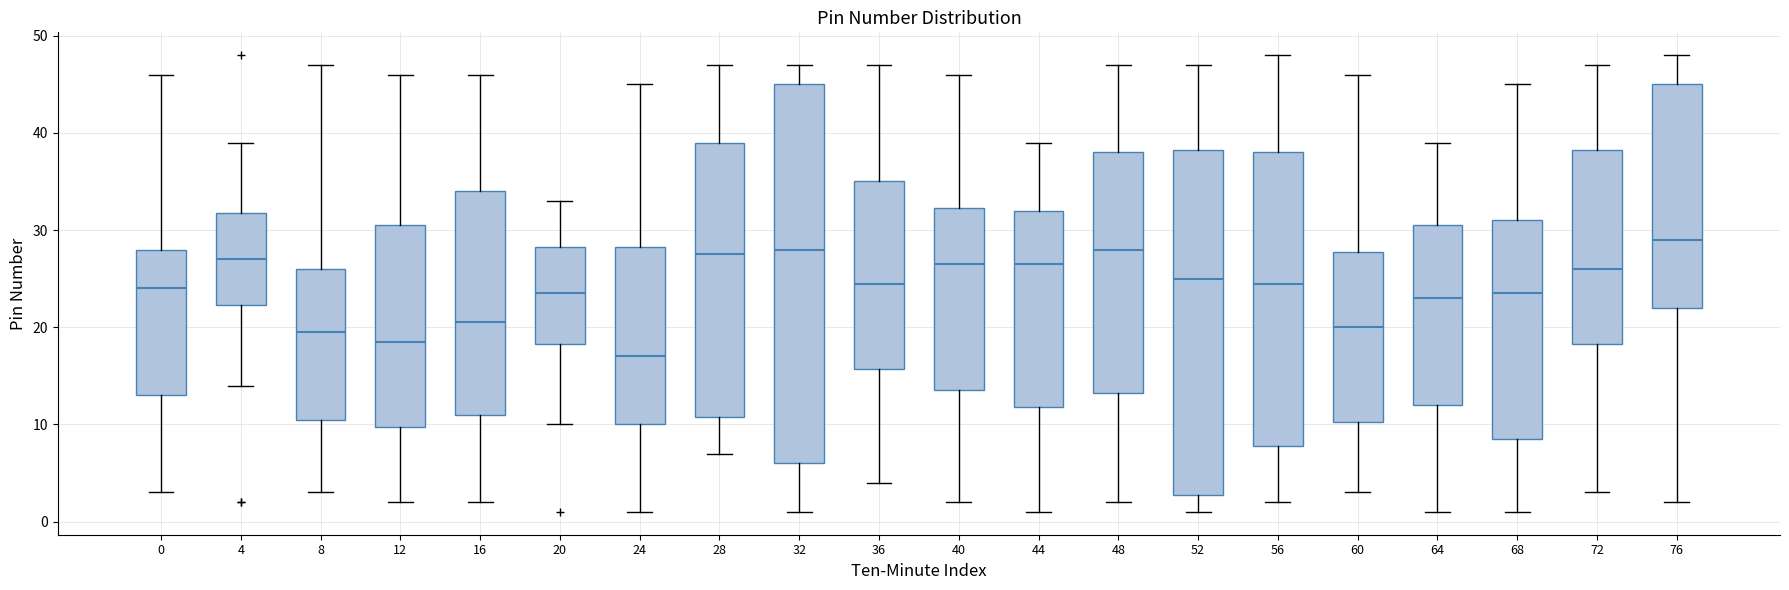

Where does the median line of the box at x = 60 sit on the y-axis? The values are not printed on the chart, so give them approximately, as read against the axis.

20